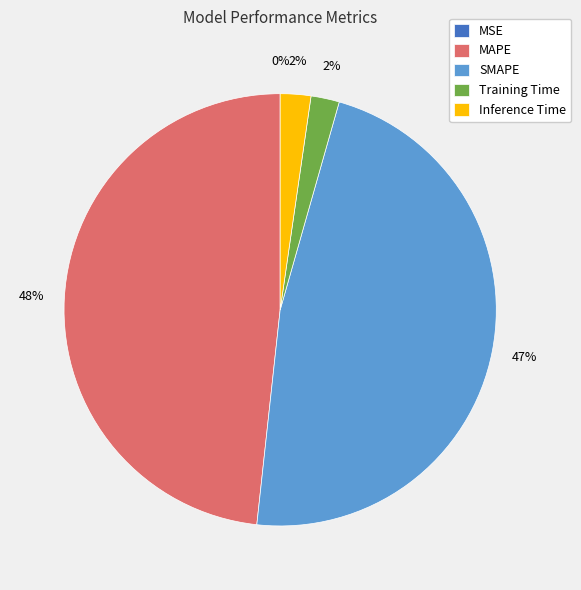

The MAPE slice represents 48% of the pie. True or false?

True